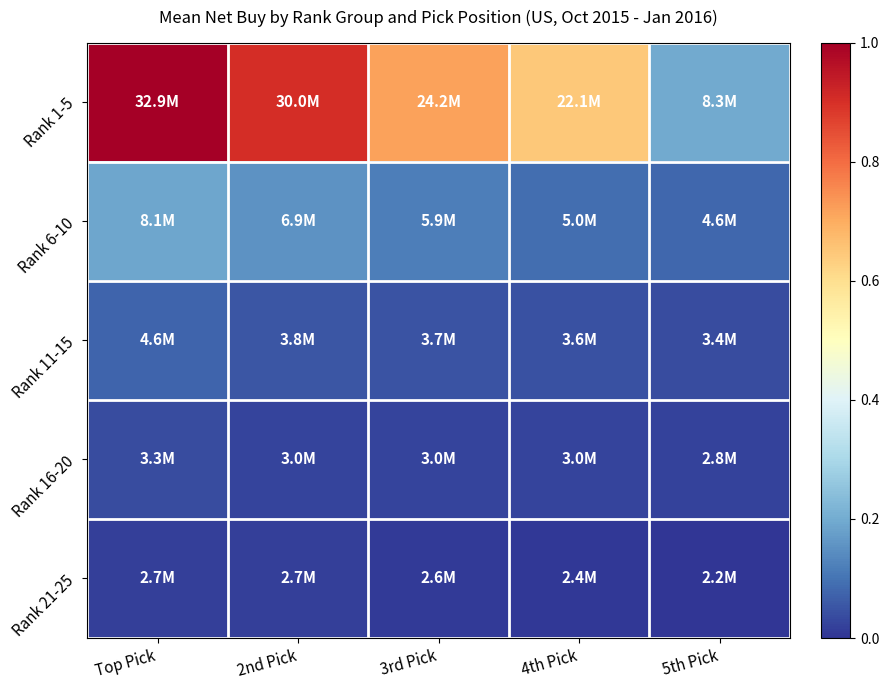

Which series has the widest spread of values?

Rank 1-5